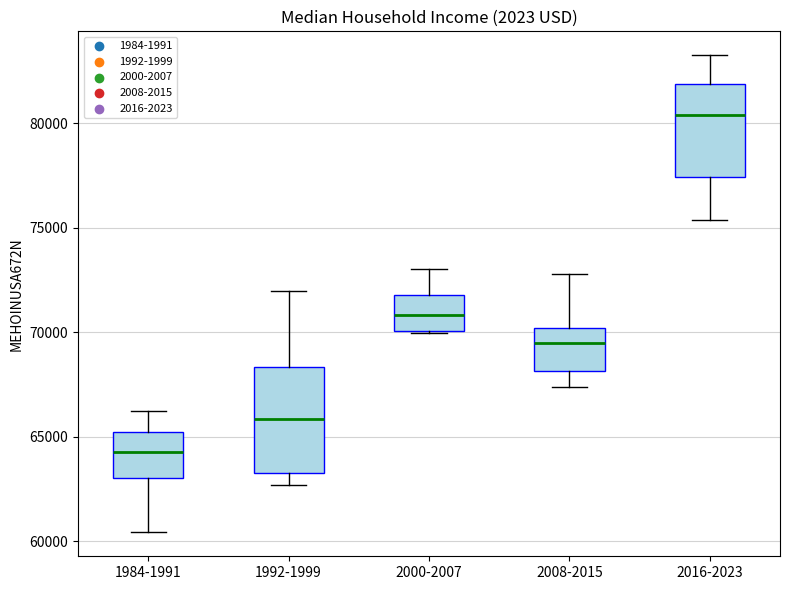

Which box has the lowest median line?

1984-1991